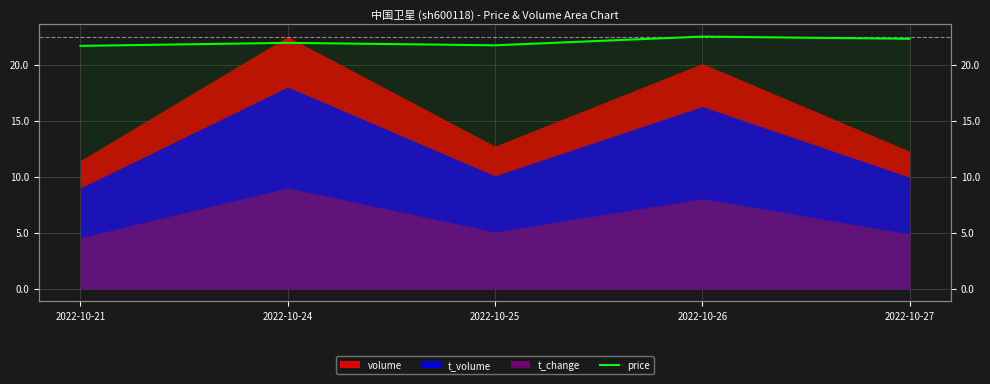

What is the sum of all values?

110.3